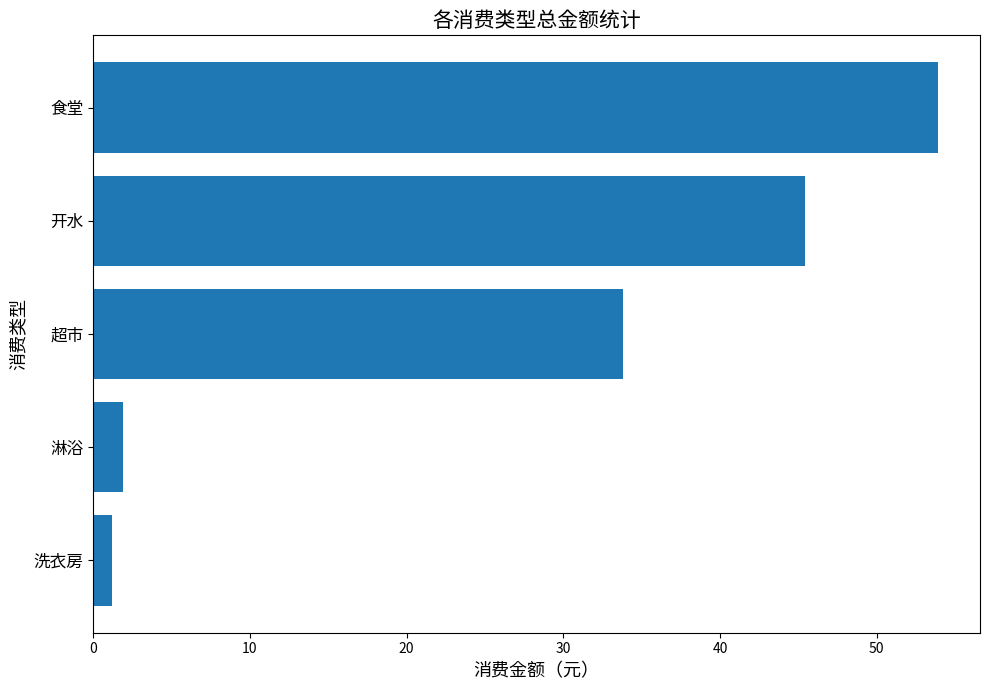

List the labels in order of value, largest first.

食堂, 开水, 超市, 淋浴, 洗衣房